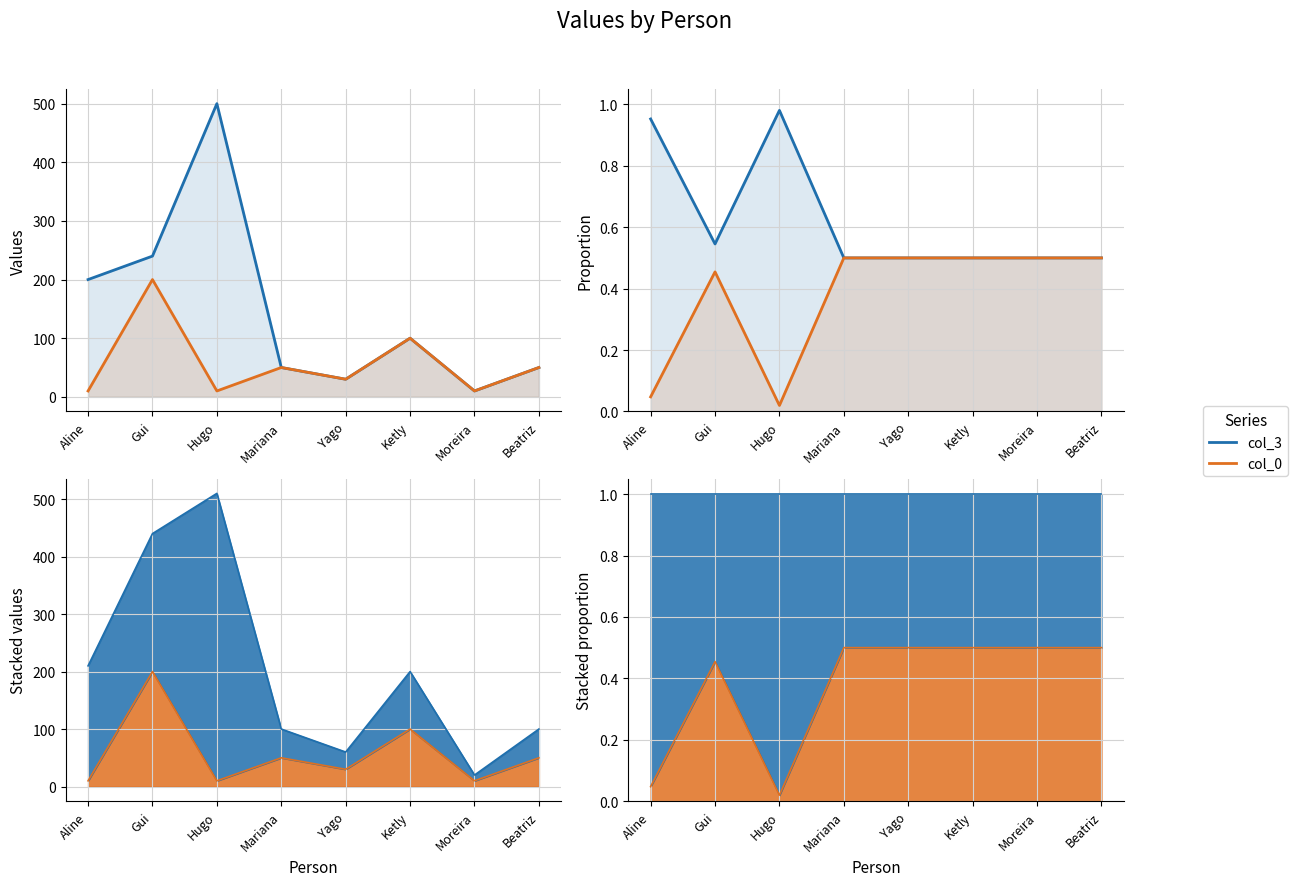

True or false: col_0 and col_3 intersect in this chart.

False